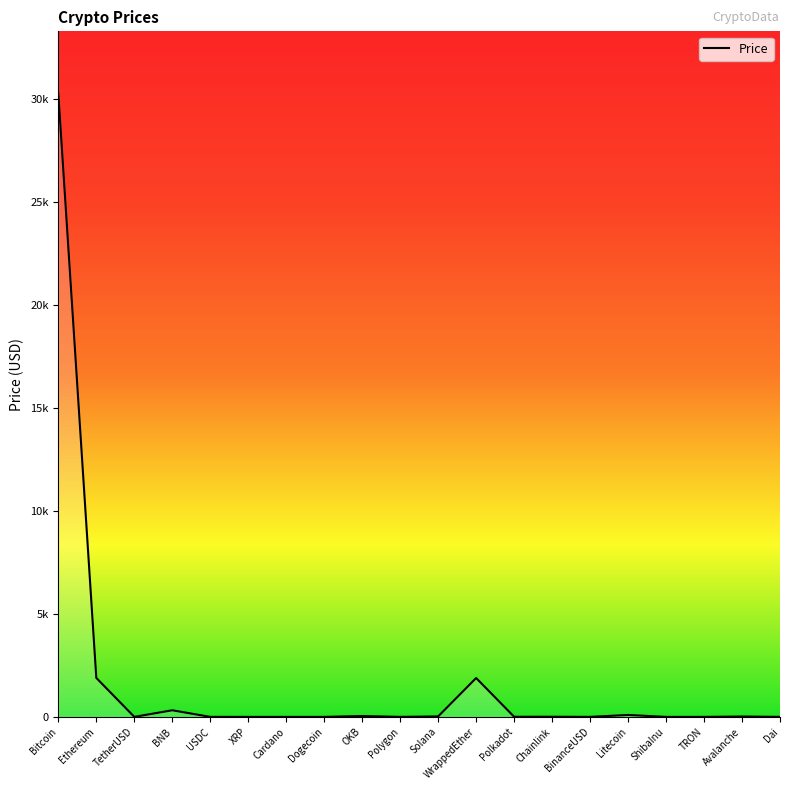

Which has a higher value, Dai or Litecoin?

Litecoin